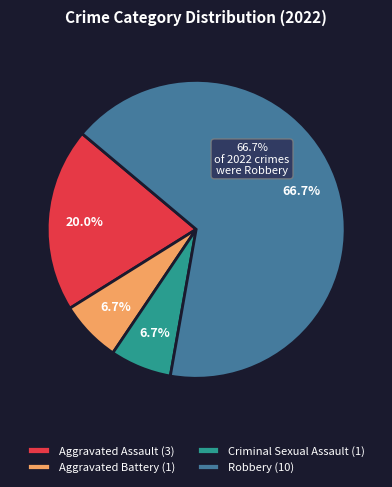

What percentage is the Aggravated Assault slice, to the nearest percent?

20%